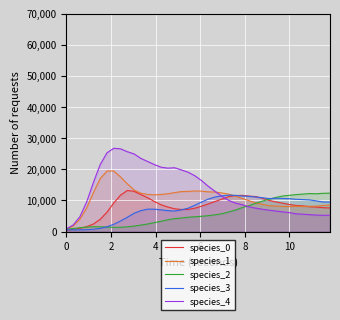

Reading left to right, transcribe all the data shown in this chart.

species_0: 500.0	728.1	1067.6	1591.2	2457.6	3958.7	6268.4	9199.3	11713.8	13198.6	12948.6	11902.8	10910.2	9678.3	8630.3	7892.1	7341.0	7115.9	7128.8	7515.8	8179.6	8899.2	9684.5	10421.2	11216.0	11575.3	11655.5	11410.2	11265.3	10707.0	10014.5	9544.3	9129.2	8708.2	8398.9	8273.1	7992.9	7891.9	7687.2	7600.6
species_1: 800.0	1846.3	4033.5	7639.4	12552.8	17019.2	19445.3	19472.8	17557.6	15362.3	13381.3	12337.6	11941.4	11799.9	11946.9	12139.1	12530.1	12844.4	12914.3	13060.9	12983.5	12776.5	12710.4	12409.0	12042.0	11409.9	10660.6	9925.6	9205.9	8749.9	8303.8	8216.2	8106.5	8043.6	8146.3	8107.5	8144.7	8181.2	8394.1	8513.7
species_2: 800.0	1012.9	1256.1	1458.3	1570.9	1553.3	1449.3	1374.5	1391.7	1531.1	1790.0	2090.4	2448.6	2898.5	3328.7	3806.2	4170.5	4369.0	4619.5	4773.1	4927.7	5128.6	5403.1	5747.1	6299.6	6921.3	7704.0	8318.7	9100.6	9797.2	10410.3	10975.3	11443.7	11654.1	11892.3	12051.4	12211.3	12158.2	12301.2	12360.4
species_3: 600.0	578.6	578.5	619.7	756.3	1054.7	1575.5	2340.1	3421.4	4598.0	5879.6	6735.9	7208.4	7211.2	6983.5	6739.4	6612.6	6970.2	7513.5	8479.5	9507.6	10451.0	11127.3	11497.9	11697.4	11644.5	11445.3	11324.5	11115.6	10879.1	10597.1	10708.6	10658.1	10575.3	10382.4	10283.8	10168.2	9860.8	9505.3	9494.2
species_4: 900.0	2144.9	4825.8	9580.2	15828.1	21542.9	25304.4	26746.9	26579.3	25657.7	24947.4	23517.2	22527.1	21534.5	20681.9	20377.7	20501.1	19818.9	19067.5	17941.9	16372.9	14526.8	12915.9	11366.5	10043.1	9167.5	8638.0	7975.9	7546.9	7181.6	6888.1	6601.7	6350.4	6103.2	5710.6	5592.0	5439.4	5316.3	5231.1	5268.0